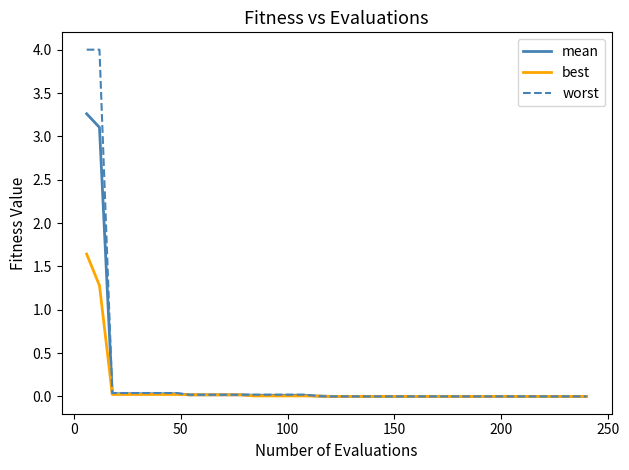

Count the number of data series in this chart.

3